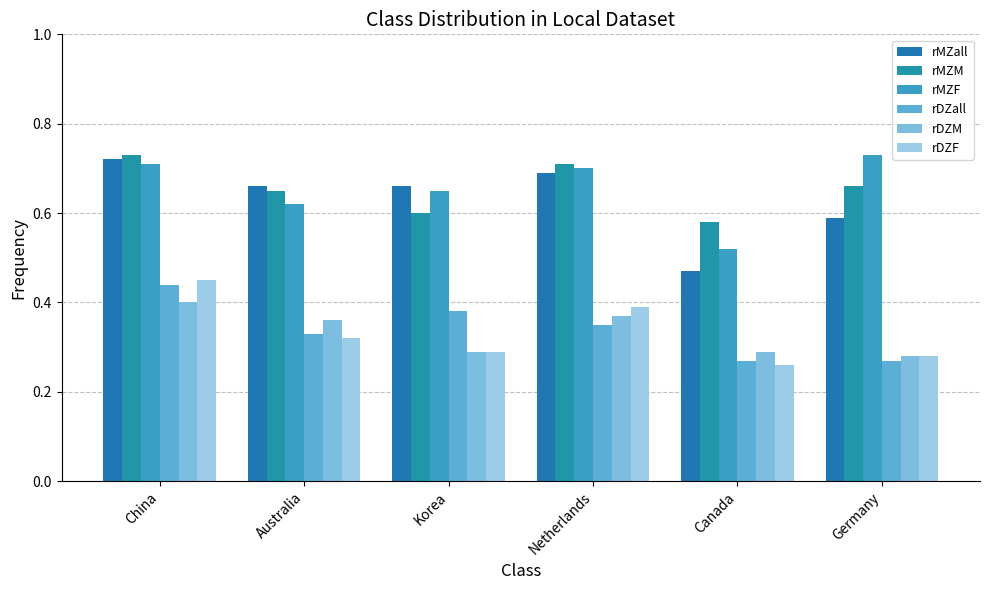

At how many categories does at least one series exceed 0?

6